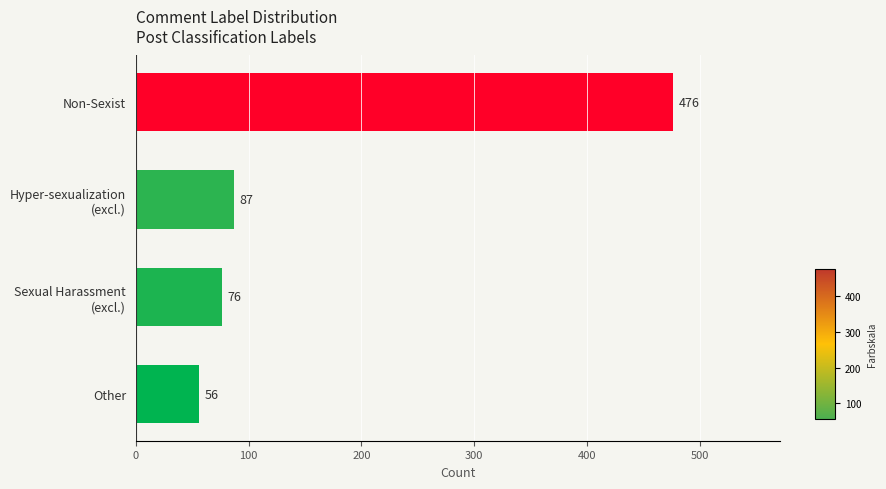

True or false: the data shows 79 at Other.

False